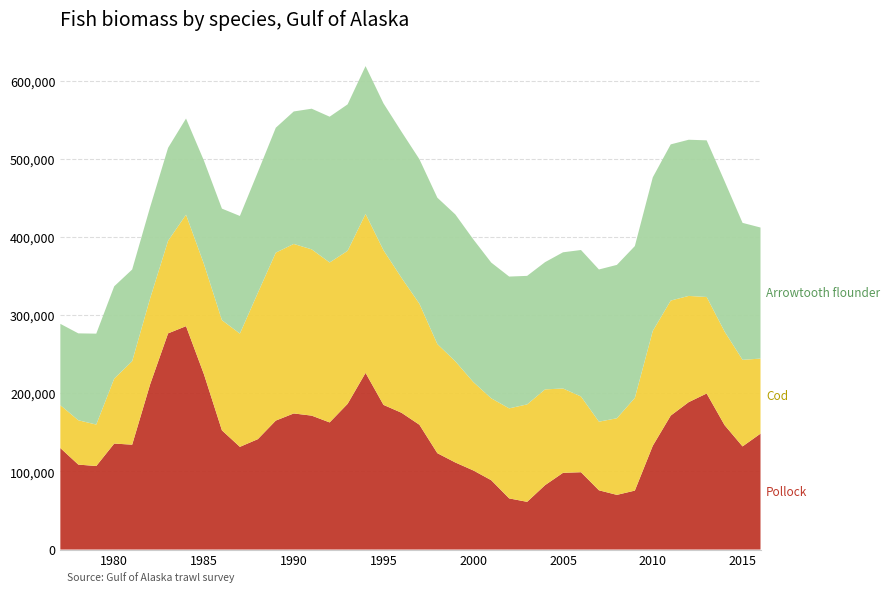

Reading left to right, extract all data points from this chart.

Pollock: 1977=129927.4	1978=108759.9	1979=106923.3	1980=135682.0	1981=134256.5	1982=211469.3	1983=276737.2	1984=285967.9	1985=224261.0	1986=152583.3	1987=131474.4	1988=141328.4	1989=165096.0	1990=174232.2	1991=171433.9	1992=162736.6	1993=186528.4	1994=226153.3	1995=185175.3	1996=175134.3	1997=159760.8	1998=123362.8	1999=111463.5	2000=101302.7	2001=88779.0	2002=65468.2	2003=61080.6	2004=82456.1	2005=98213.5	2006=98996.8	2007=75855.2	2008=69983.4	2009=75471.3	2010=132875.3	2011=171520.1	2012=188714.2	2013=199782.2	2014=159232.1	2015=132031.3	2016=148389.7
Cod: 1977=54865.6	1978=56748.2	1979=53076.6	1980=83196.5	1981=106875.6	1982=110057.4	1983=118563.9	1984=142648.2	1985=141187.6	1986=141062.9	1987=144985.1	1988=187220.5	1989=215006.1	1990=216988.5	1991=212865.4	1992=204773.0	1993=195892.3	1994=203472.4	1995=197999.0	1996=172843.3	1997=154955.9	1998=139710.4	1999=129554.8	2000=113200.1	2001=104856.9	2002=115263.1	2003=124725.5	2004=122590.8	2005=107960.6	2006=96949.9	2007=87858.5	2008=98092.9	2009=118646.4	2010=147038.7	2011=147229.1	2012=135985.6	2013=123547.3	2014=119808.3	2015=110844.2	2016=96071.7
Arrowtooth flounder: 1977=104142.2	1978=111242.4	1979=116384.0	1980=118122.9	1981=117371.3	1982=116804.4	1983=118956.6	1984=123176.5	1985=132275.0	1986=142792.4	1987=150584.3	1988=154592.9	1989=159889.0	1990=169605.5	1991=180048.4	1992=186619.8	1993=187479.2	1994=189270.2	1995=187965.2	1996=187012.1	1997=184960.3	1998=187341.8	1999=188002.5	2000=182693.6	2001=173749.3	2002=168727.5	2003=164545.1	2004=162882.6	2005=174361.0	2006=187521.6	2007=194823.9	2008=196336.3	2009=194372.2	2010=196621.3	2011=199946.9	2012=199930.2	2013=200534.8	2014=192420.8	2015=175336.7	2016=167777.6